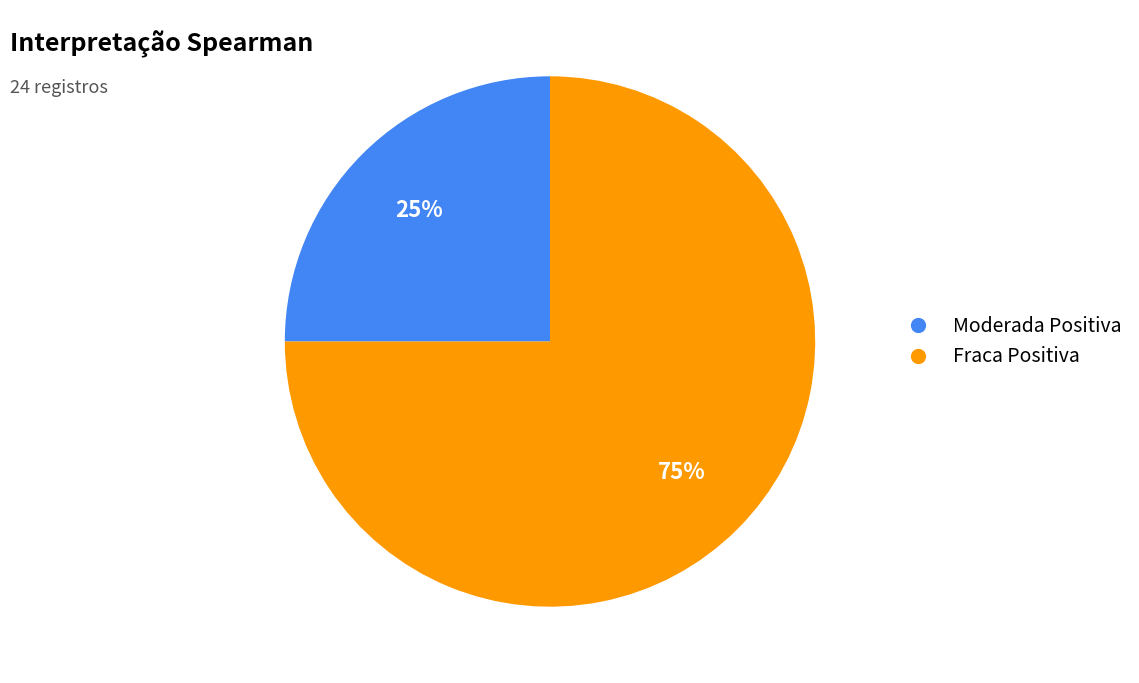

Is the sum of Moderada Positiva and Fraca Positiva greater than half?

Yes